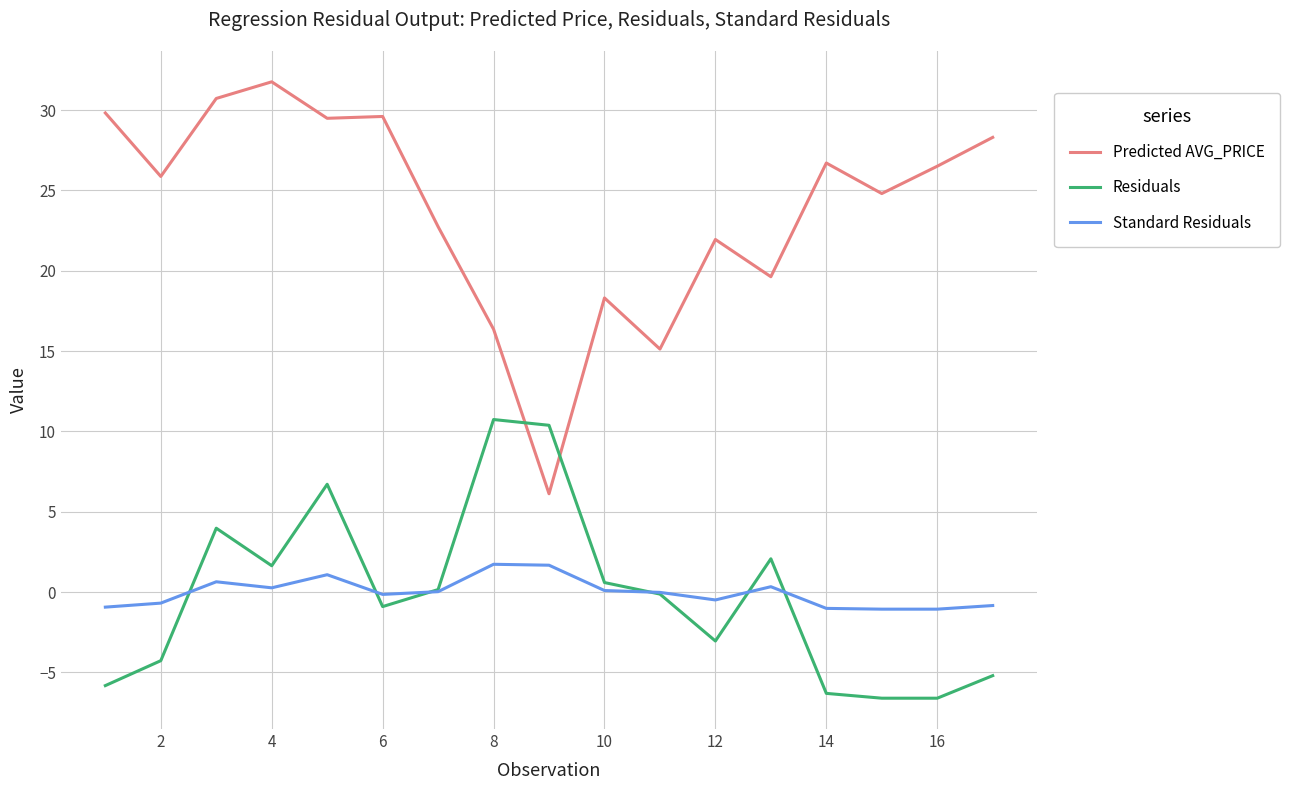

Is this an area chart (filled region under the line)?

No